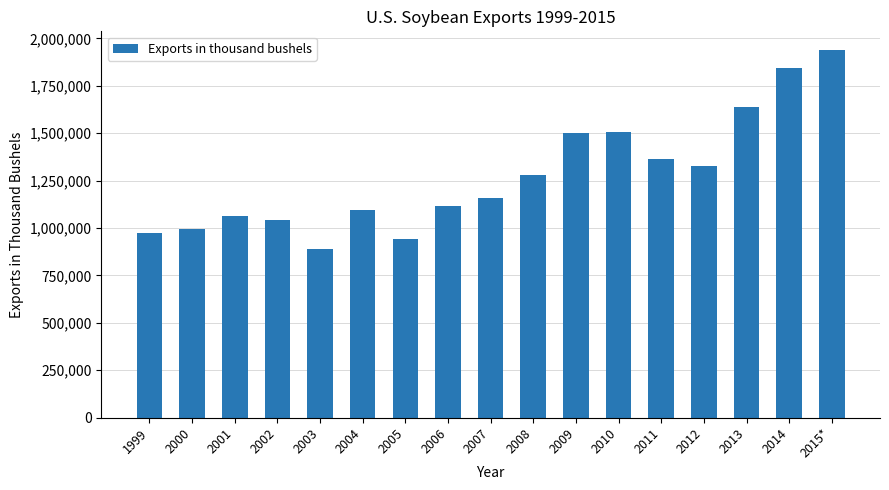

What is the sum of all values?

21674593